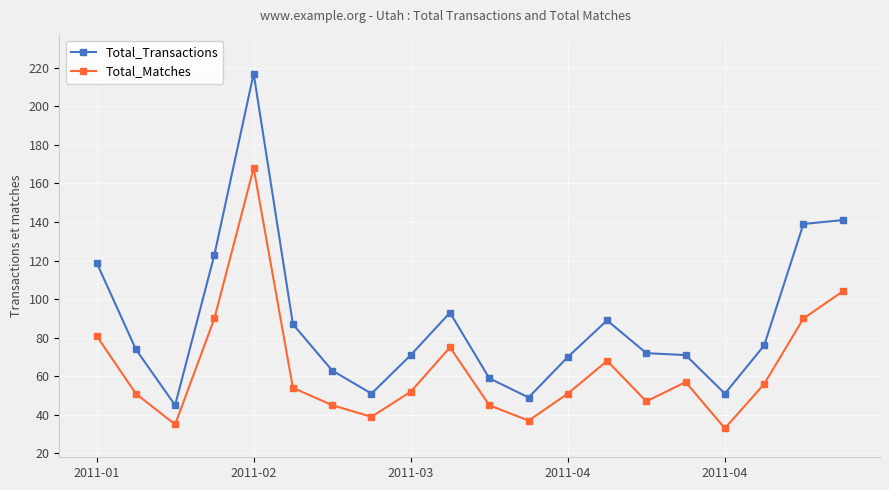

Reading left to right, extract all data points from this chart.

Total_Transactions: 119	74	45	123	217	87	63	51	71	93	59	49	70	89	72	71	51	76	139	141
Total_Matches: 81	51	35	90	168	54	45	39	52	75	45	37	51	68	47	57	33	56	90	104